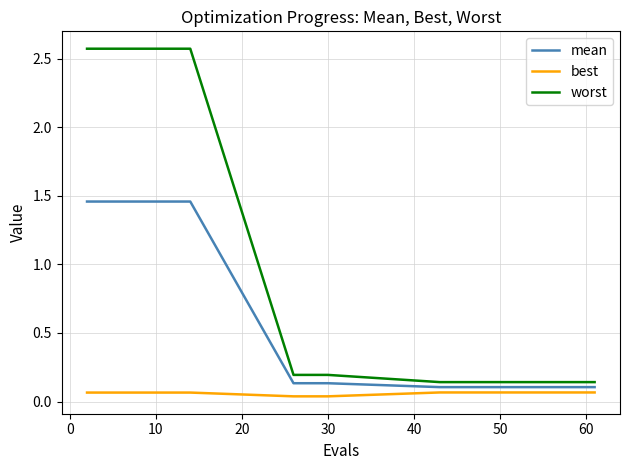

List the series in order of their peak value, lowest first.

best, mean, worst